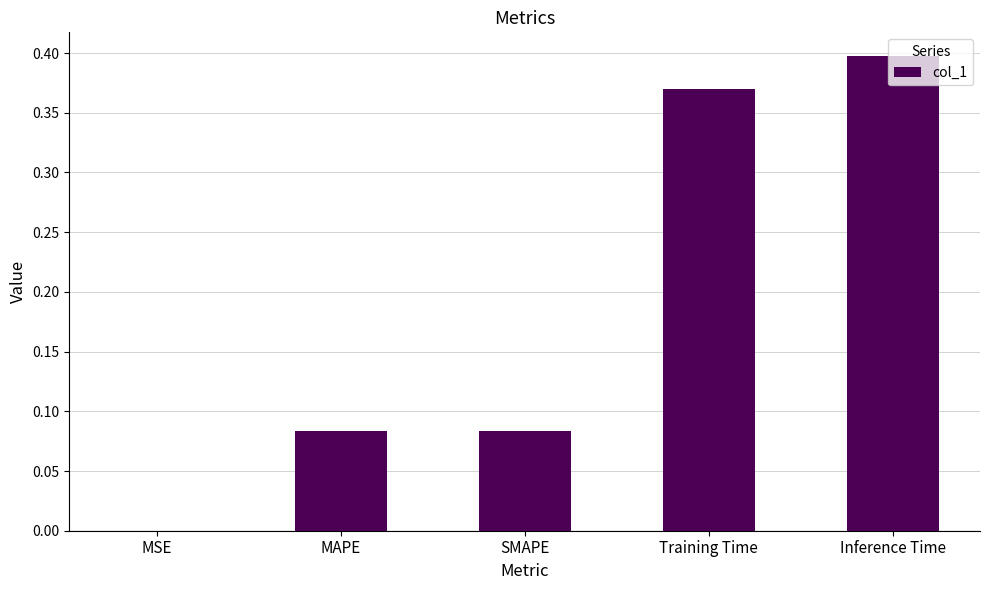

Which category has the highest value across all series?

Inference Time